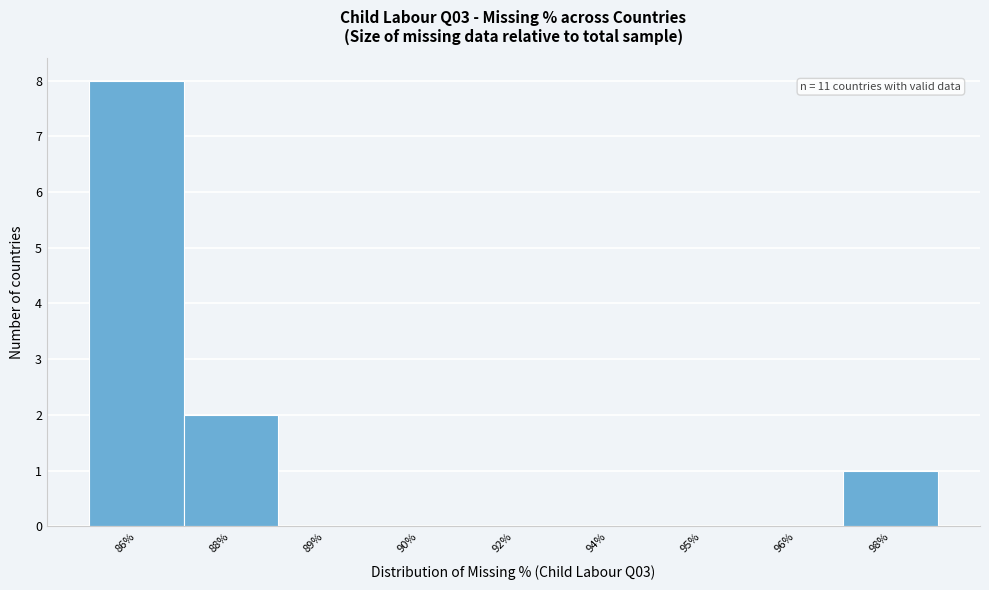

Reading left to right, what are all the values shown in this chart?

86%=8	88%=2	89%=0	90%=0	92%=0	94%=0	95%=0	96%=0	98%=1